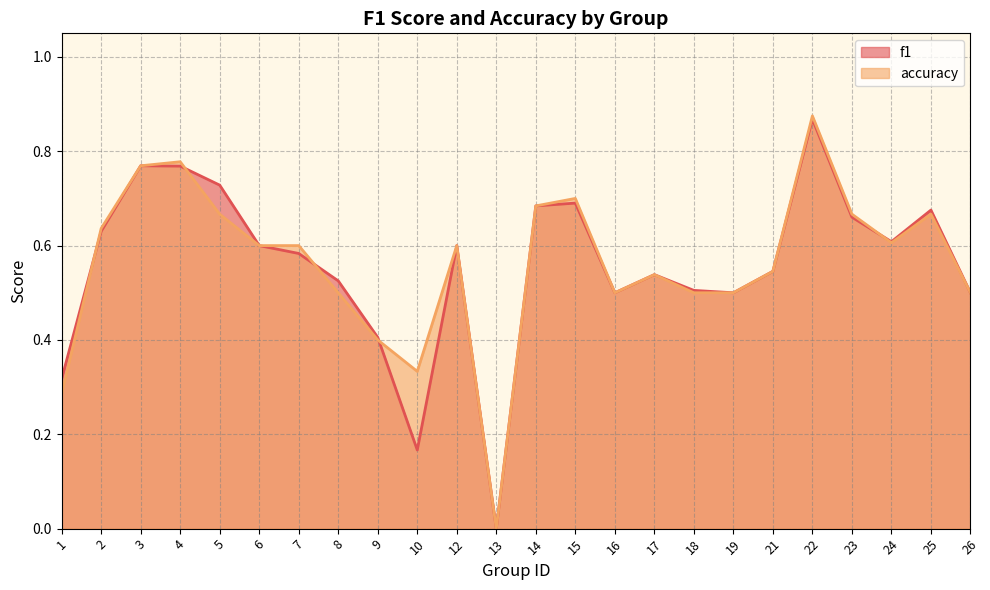

Reading right to left, what are all the values shown in this chart?

f1: 26=0.5	25=0.7	24=0.6	23=0.7	22=0.9	21=0.5	19=0.5	18=0.5	17=0.5	16=0.5	15=0.7	14=0.7	13=0.0	12=0.6	10=0.2	9=0.4	8=0.5	7=0.6	6=0.6	5=0.7	4=0.8	3=0.8	2=0.6	1=0.3
accuracy: 26=0.5	25=0.7	24=0.6	23=0.7	22=0.9	21=0.5	19=0.5	18=0.5	17=0.5	16=0.5	15=0.7	14=0.7	13=0.0	12=0.6	10=0.3	9=0.4	8=0.5	7=0.6	6=0.6	5=0.7	4=0.8	3=0.8	2=0.6	1=0.3